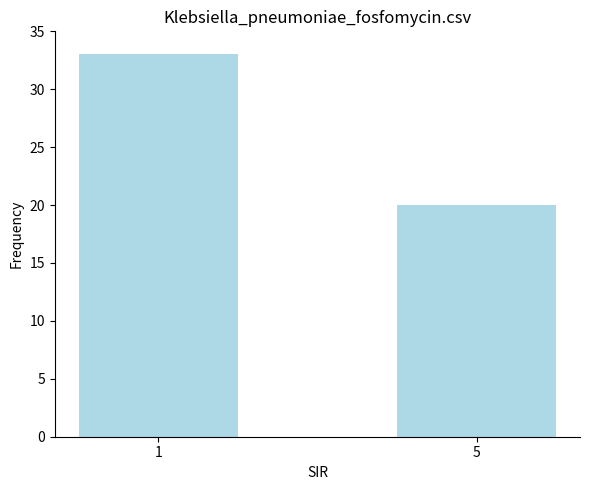

Which category has the highest value across all series?

1